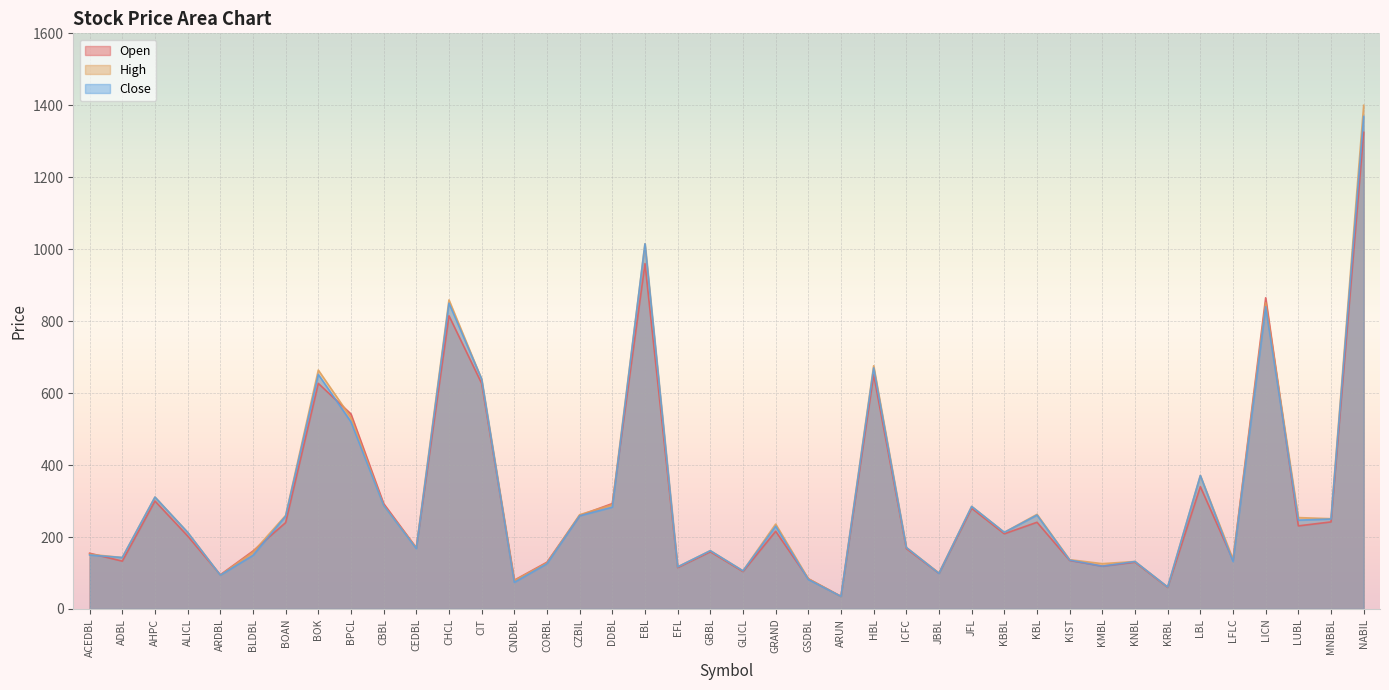

Does the chart display data point markers on the line(s)?

No